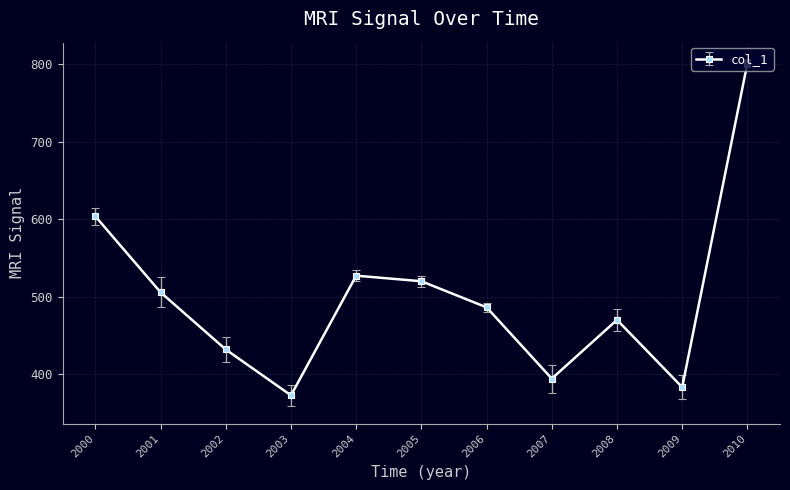

Count the number of data series in this chart.

1